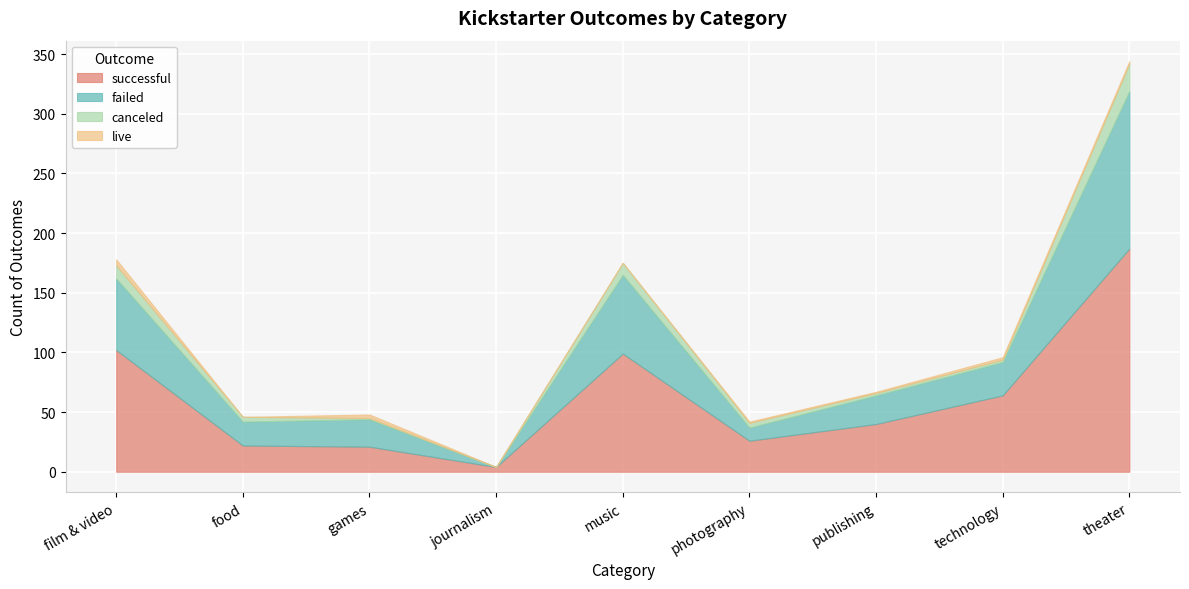

What is the average value of the canceled series?

6